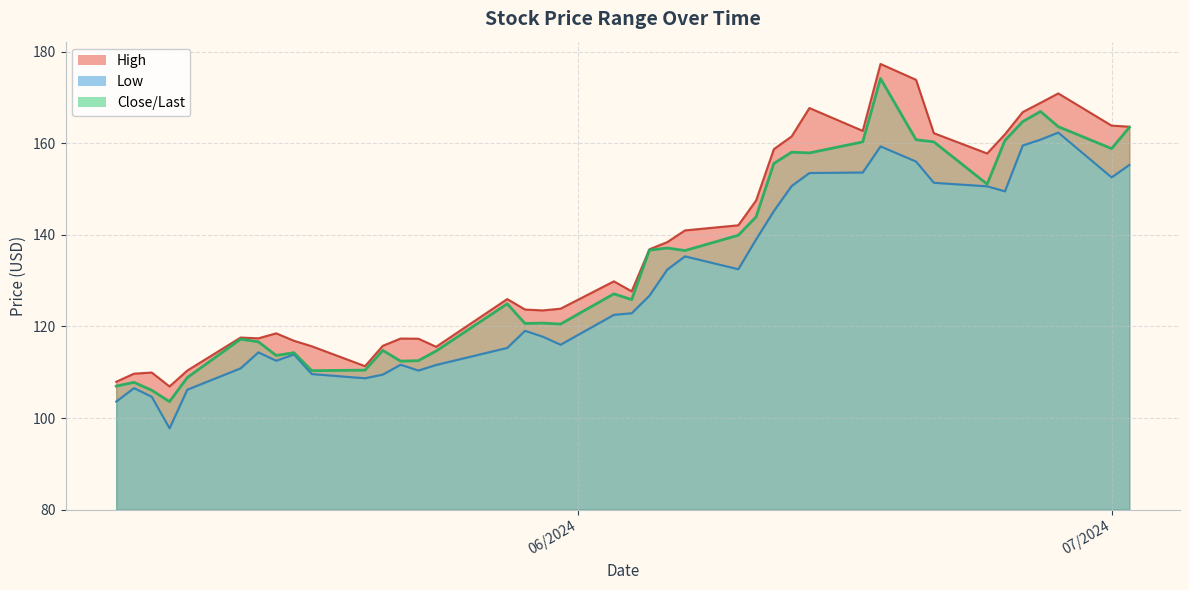

How many lines are shown in the chart?

3